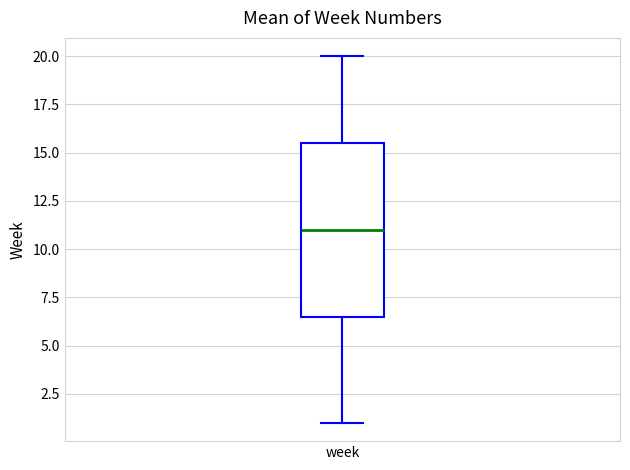

Transcribe this box plot: give where the median line is, the range the box spans, and where the two whiskers end, as read against the y-axis. The values are not printed on the chart, so give them approximately, as read against the axis.

median 11.0, box 6.5 to 15.5, whiskers 1.0 to 20.0